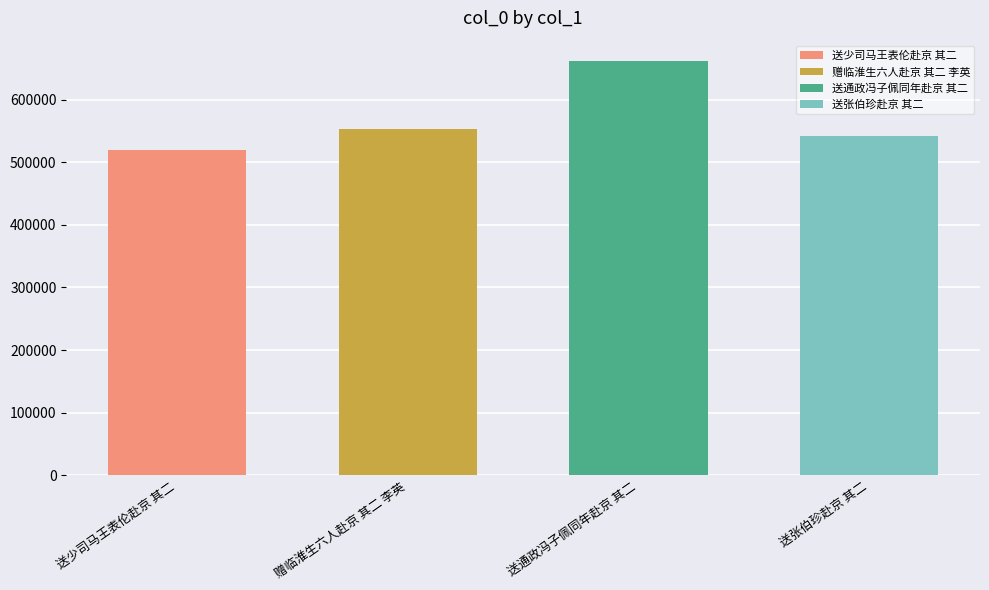

Reading left to right, list all the values displayed in this chart.

519806	553096	661029	541459